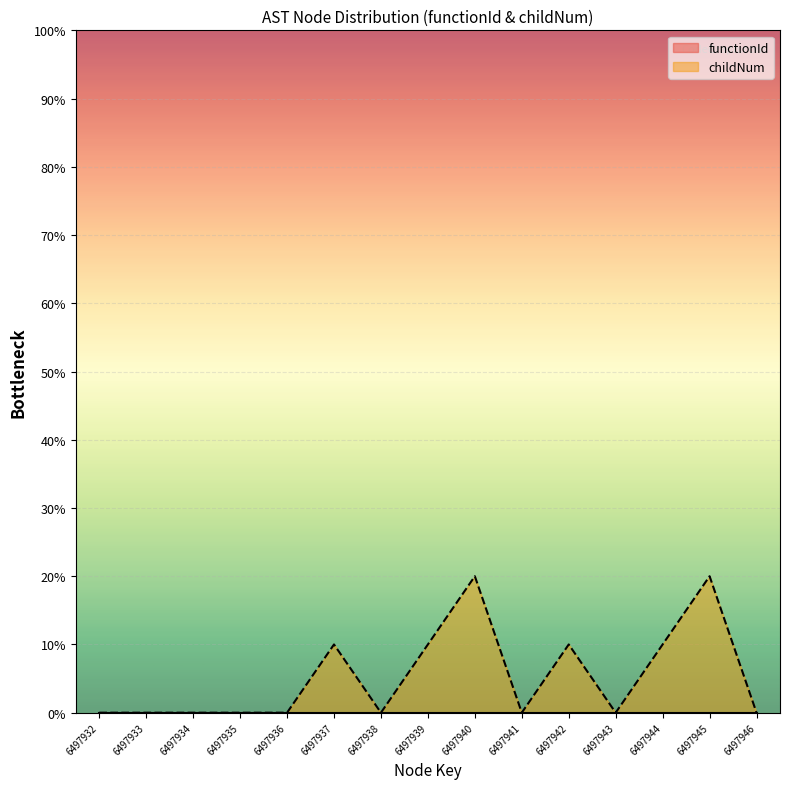

Reading right to left, list all the values displayed in this chart.

0	20	10	0	10	0	20	10	0	10	0	0	0	0	0